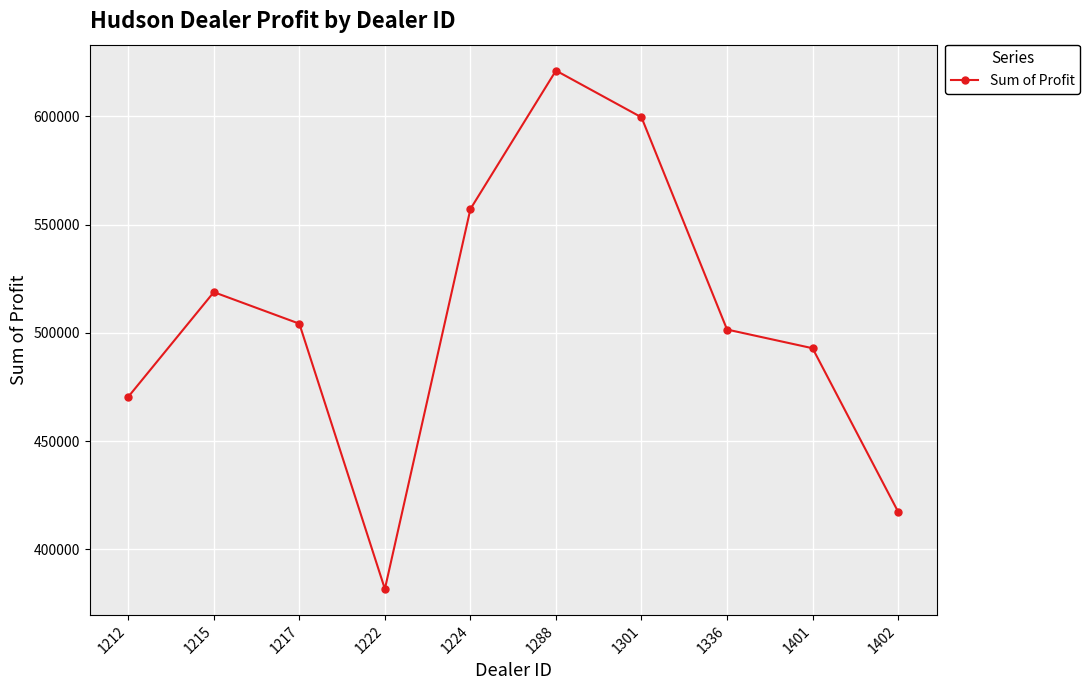

What is the sum of all values?

5064761.8